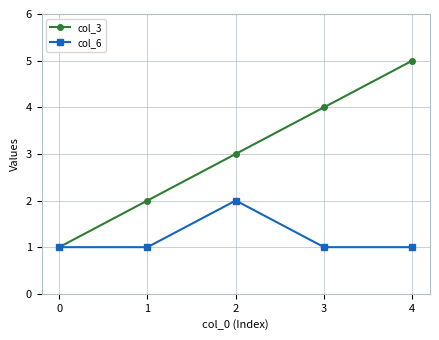

What is the maximum value for col_6?

2